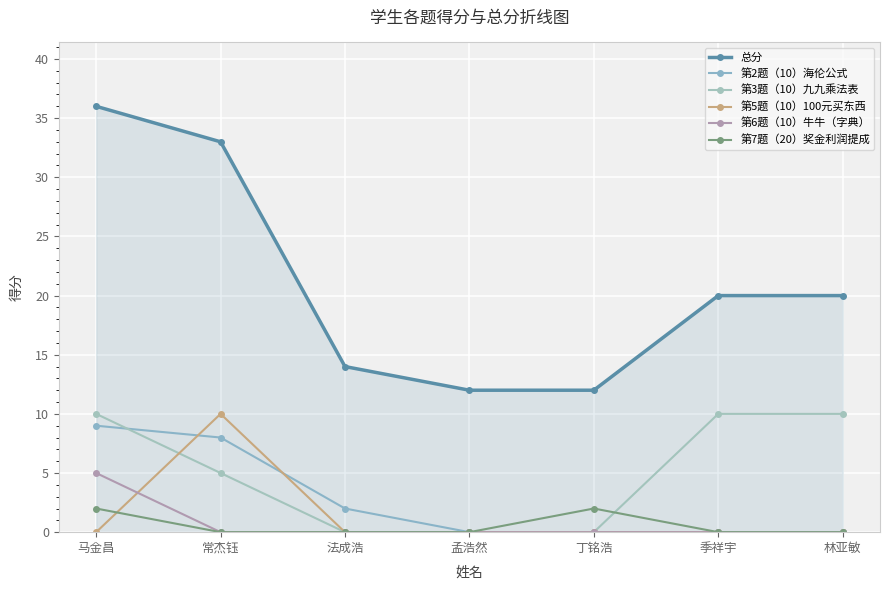

What is the highest value of the 第2题（10）海伦公式 series?

9